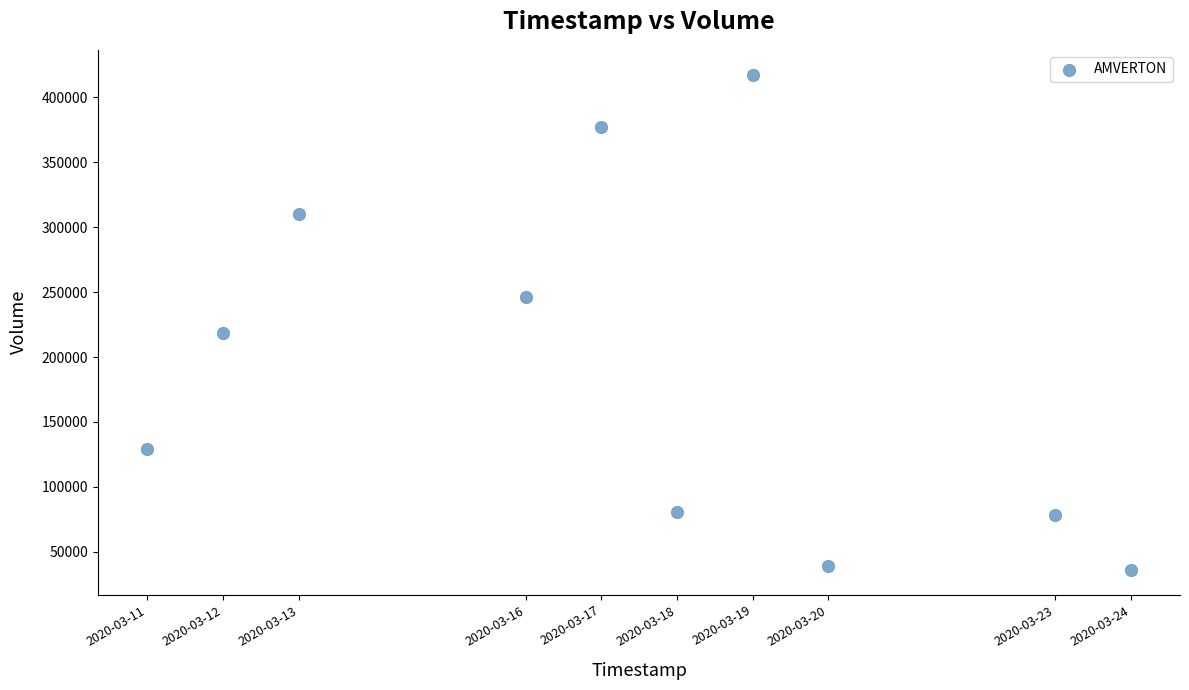

What is the average Y value?

193300